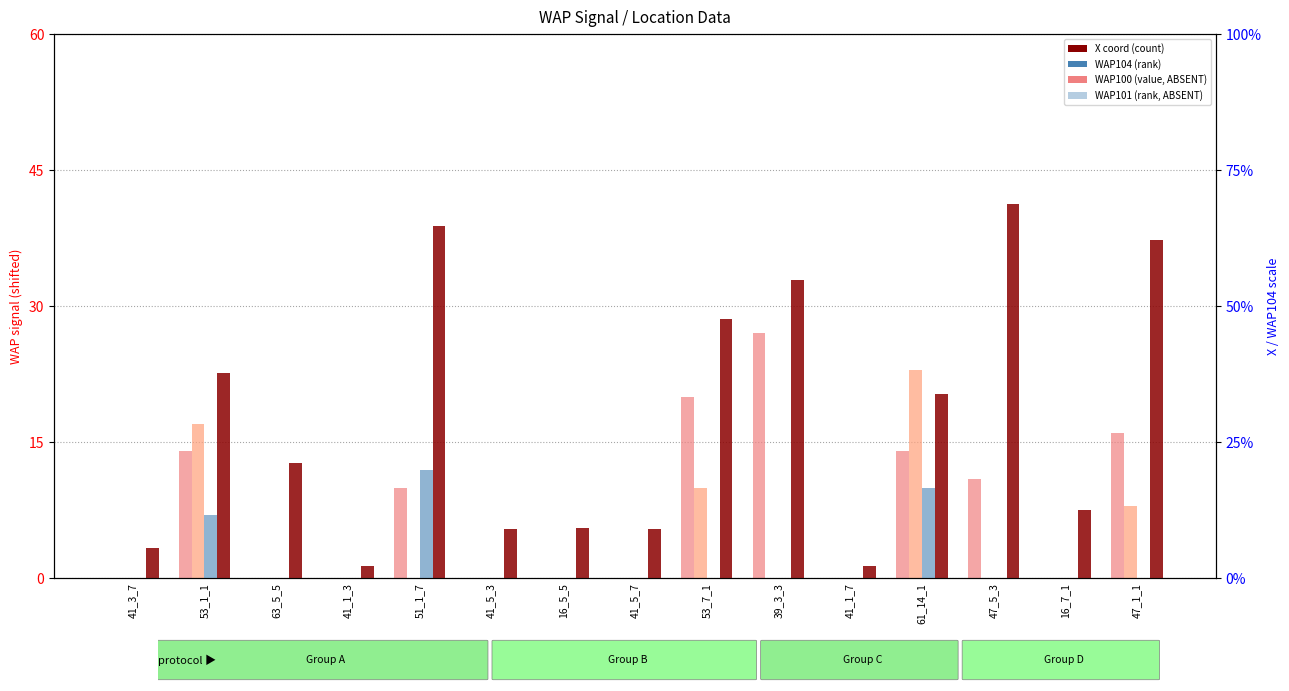

Which series changed the most between 41_3_7 and 47_5_3?

X coord (count)